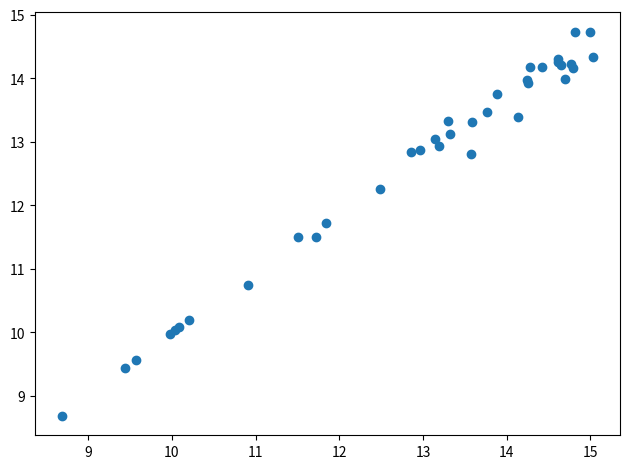

What Y value in the scatter plot is closest to 11?

10.7